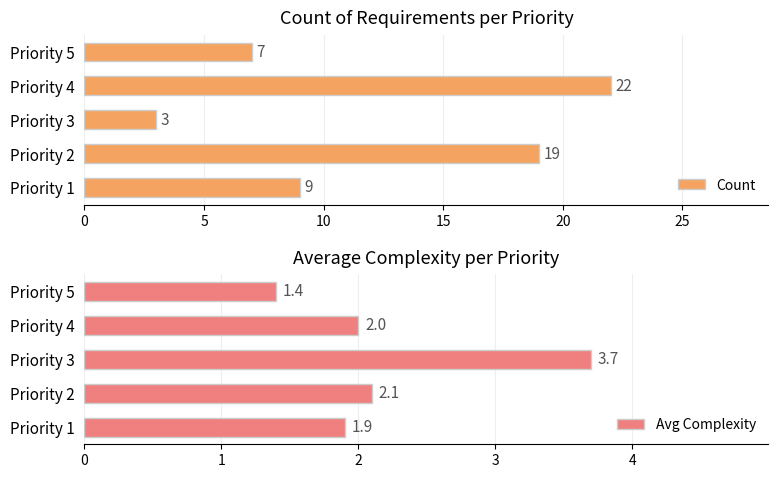

What value does the Count series have at Priority 3?

3